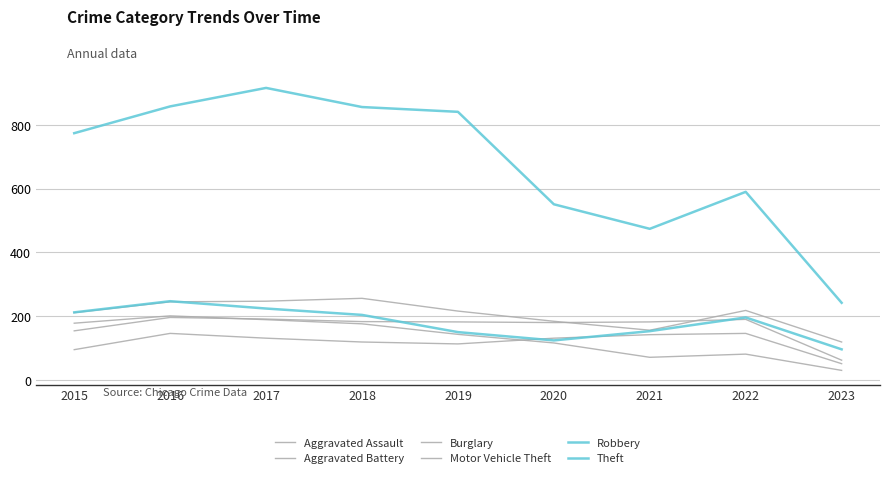

Which series has the largest total across all categories?

Theft